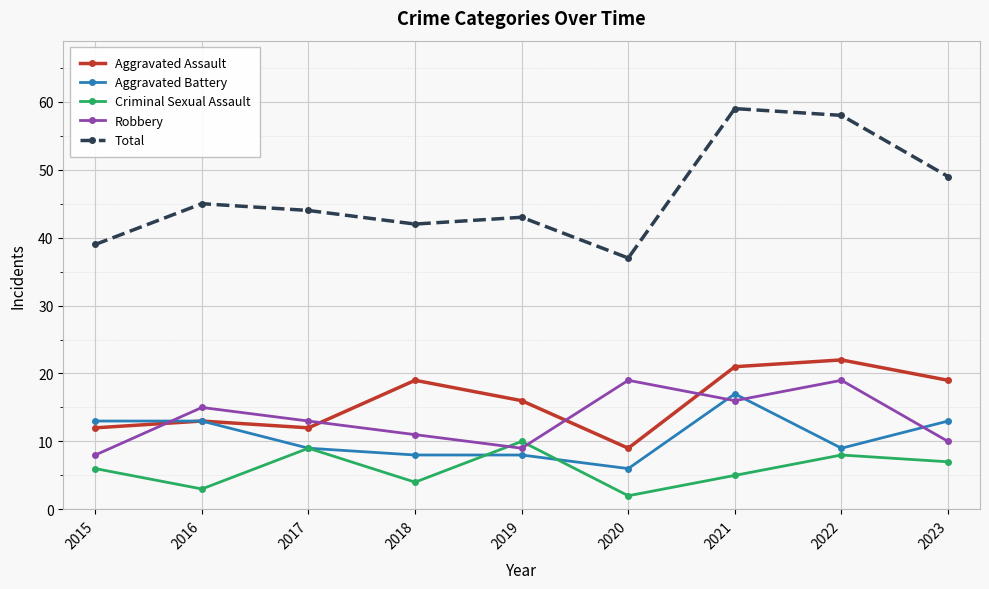

The Aggravated Battery series shows 2 at 2019. True or false?

False